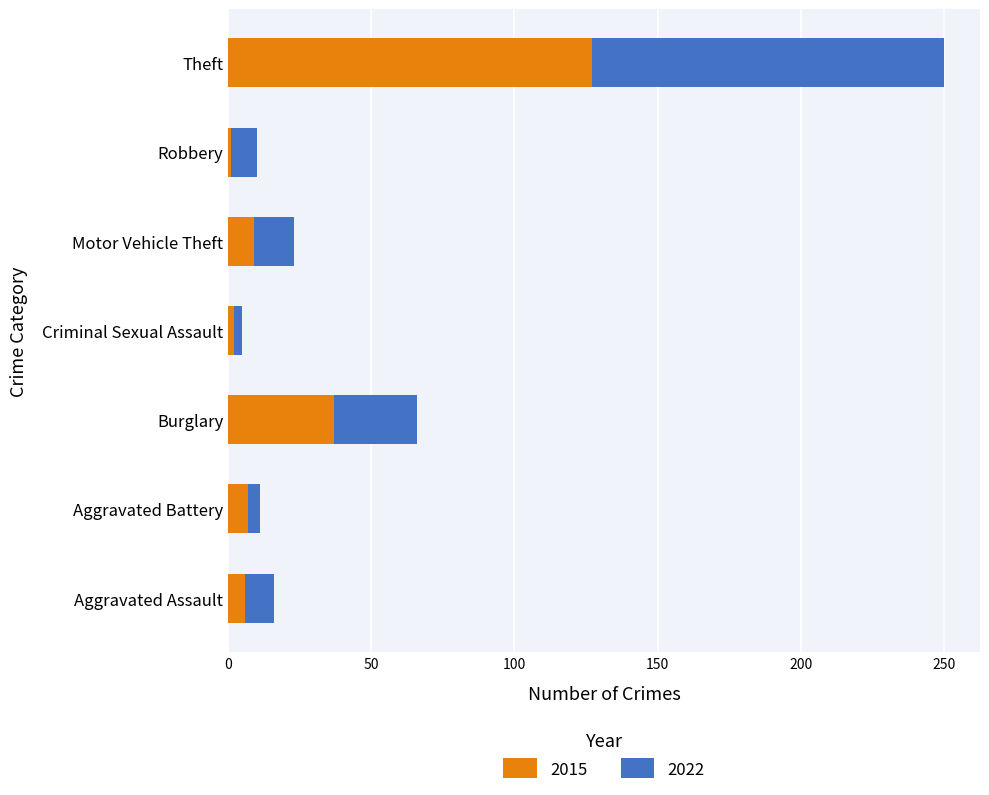

What is the sum of all 2015 values?

189